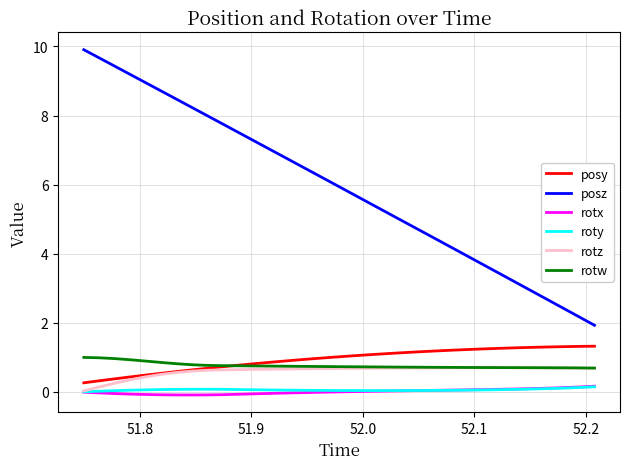

What is the highest value of the rotw series?

1.0